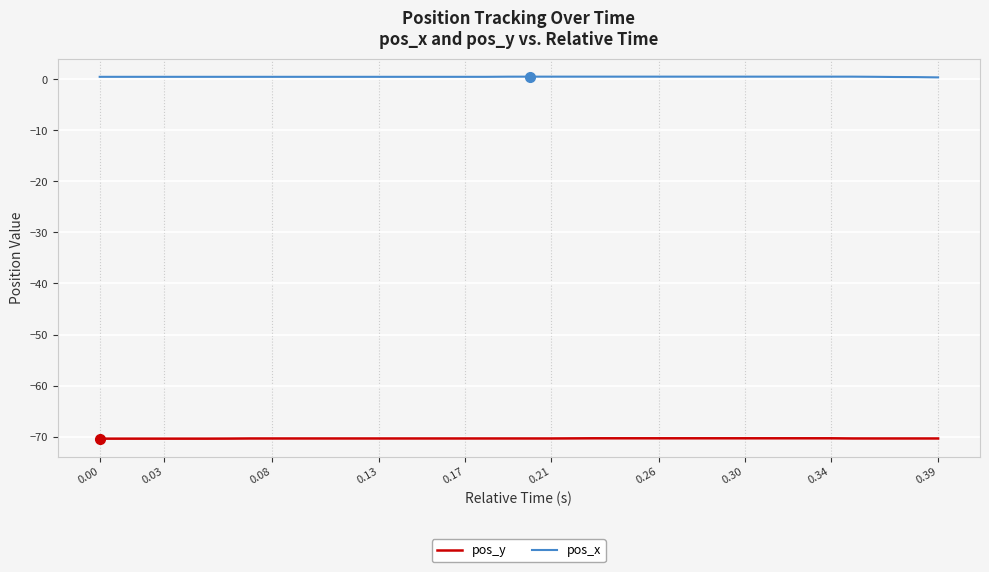

True or false: pos_y and pos_x cross at least once.

False